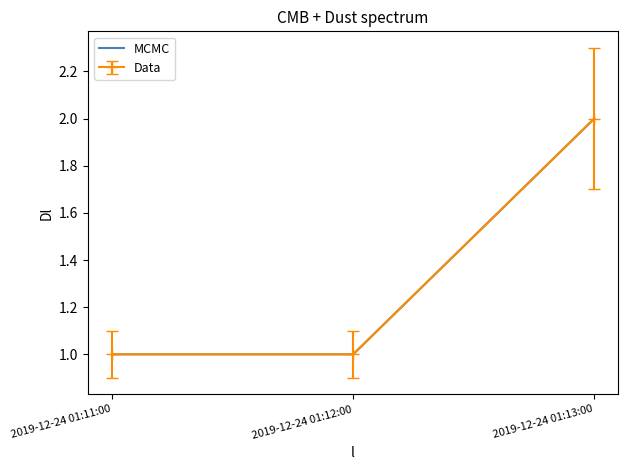

How many lines are shown in the chart?

1